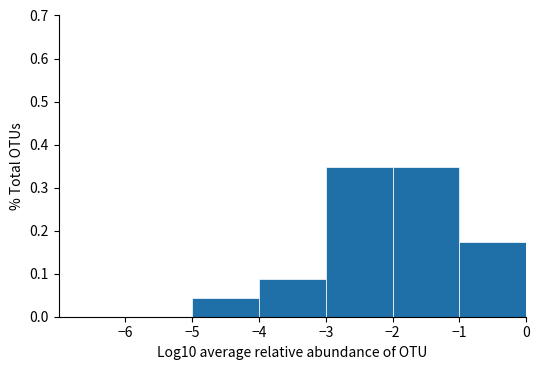

Reading left to right, list every bar in this chart as the range it spans on the x-axis followed by its height. The values are not printed on the chart, so give them approximately, as read against the axis.

-6 to -5: 0
-5 to -4: 0.04
-4 to -3: 0.09
-3 to -2: 0.35
-2 to -1: 0.35
-1 to 0: 0.17